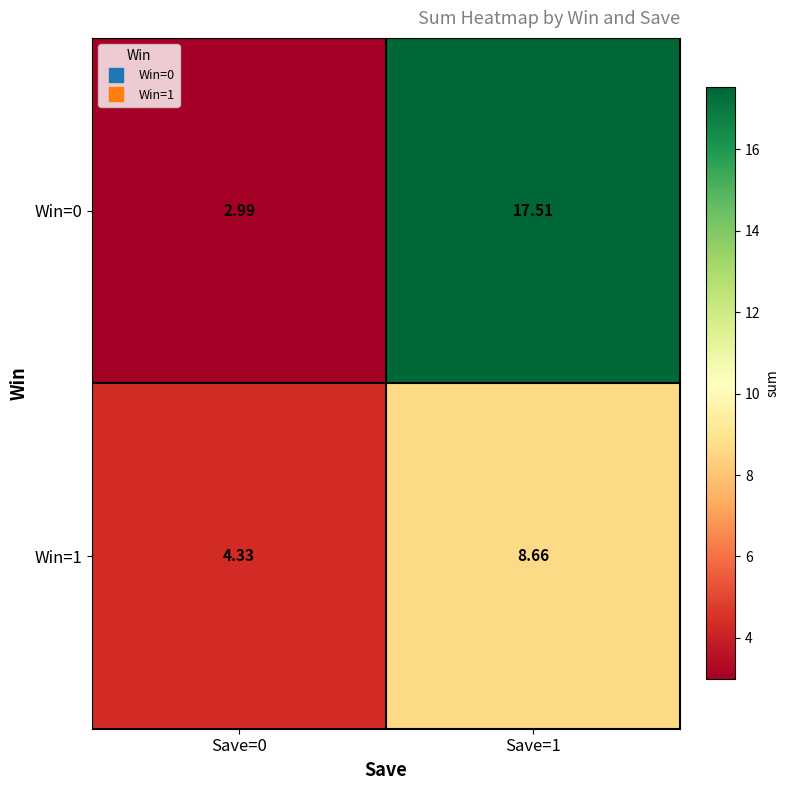

At Save=0, list the series in order from largest to smallest.

Win=1, Win=0